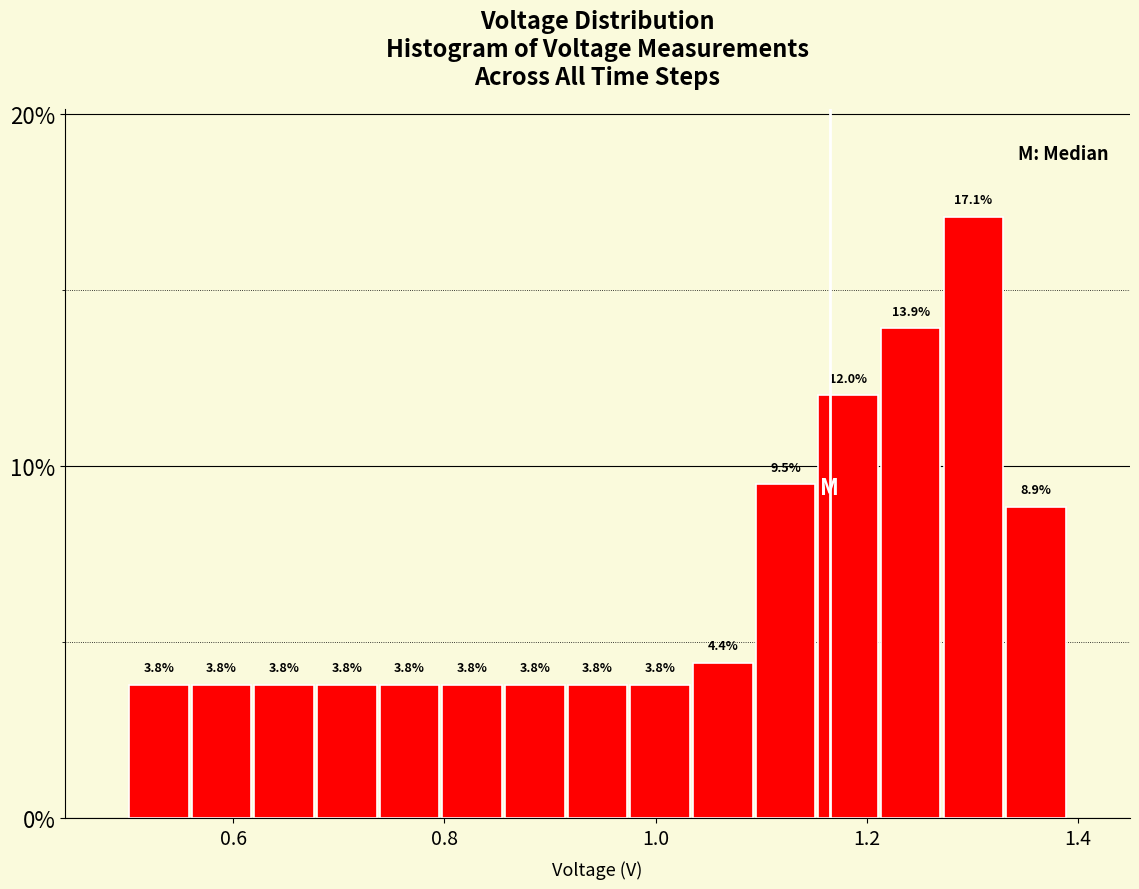

Around what value on the x-axis is the tallest bar? Give the approximate position of its centre, as read against the axis.

1.30